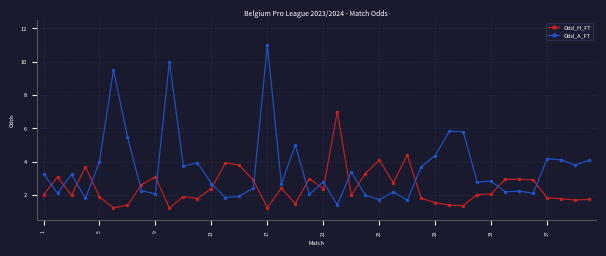

Which series has the largest total across all categories?

Odd_A_FT